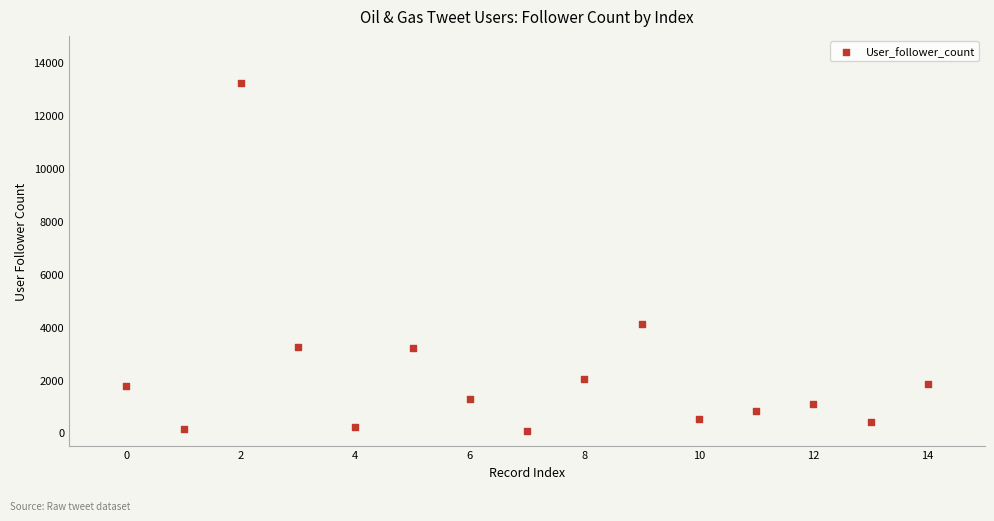

What is the range of Y values (max minus min)?

13164